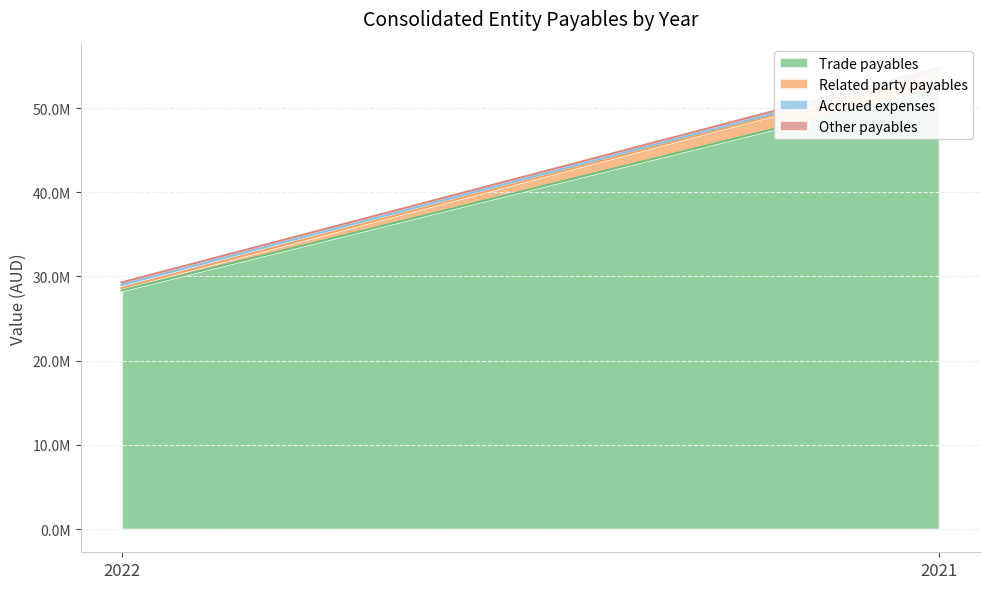

What are all the series names shown in the legend?

Trade payables, Related party payables, Accrued expenses, Other payables